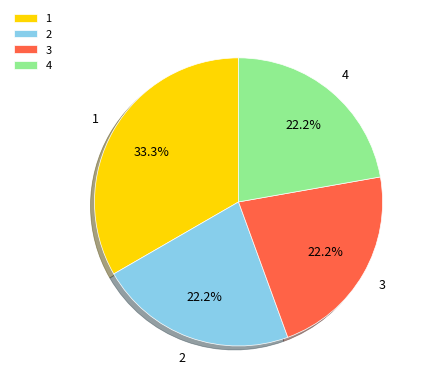

Is 4 the majority of the pie?

No